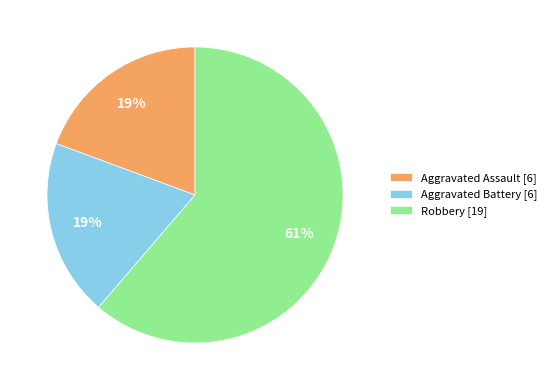

What is the largest slice in the pie chart?

Robbery